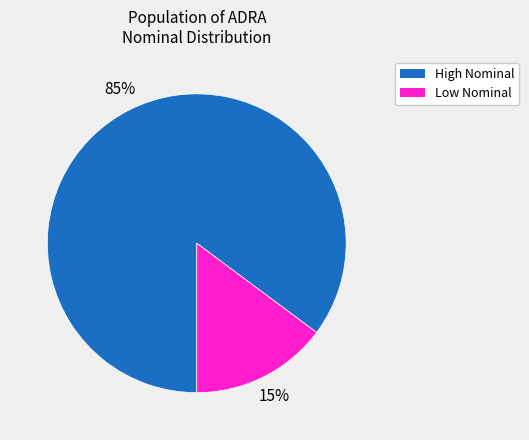

Is there a majority slice in this chart?

Yes